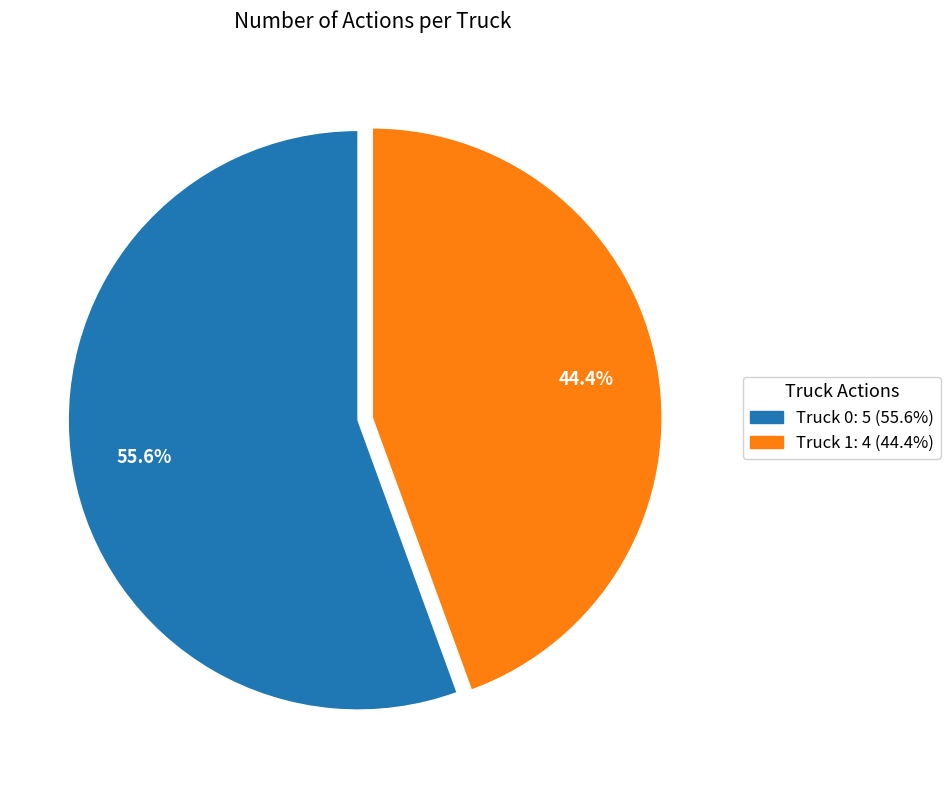

Which category has the smallest portion of the pie?

Truck 1